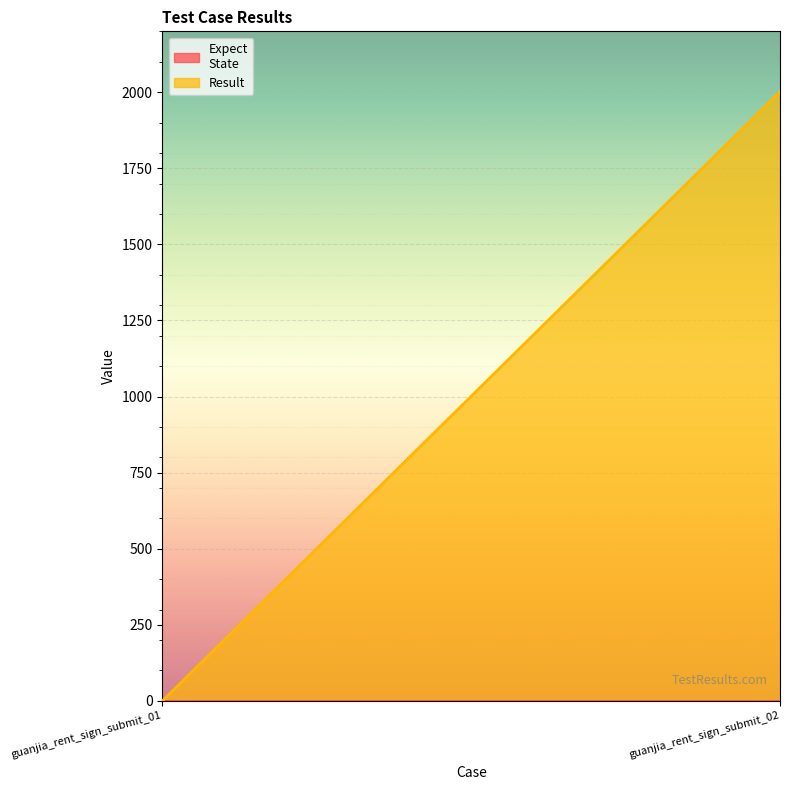

How many series are shown in this chart?

2